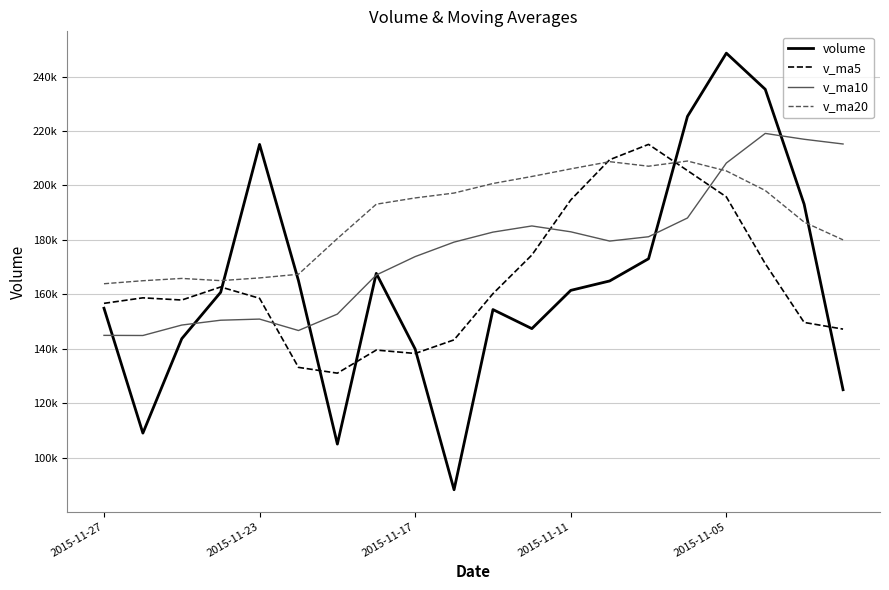

What are all the series names shown in the legend?

volume, v_ma5, v_ma10, v_ma20